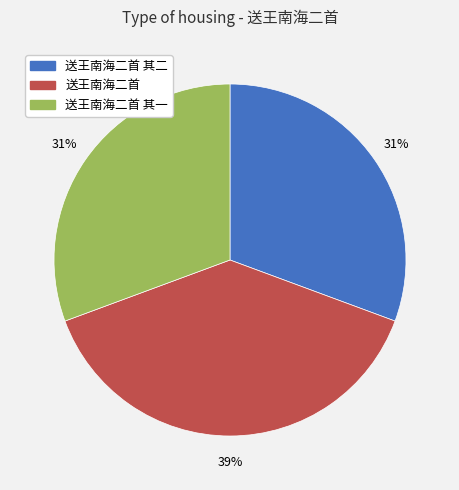

To the nearest percent, what portion does 送王南海二首 其二 represent?

31%